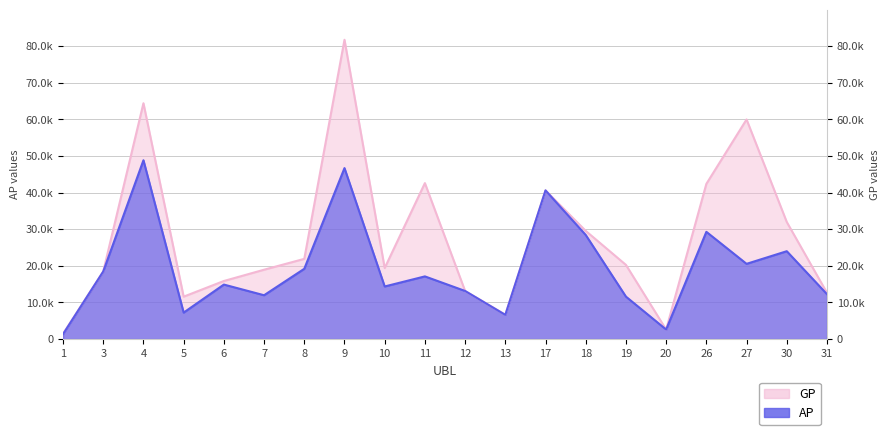

In GP, how many points are higher than both neighbors (excluding endpoints)?

5